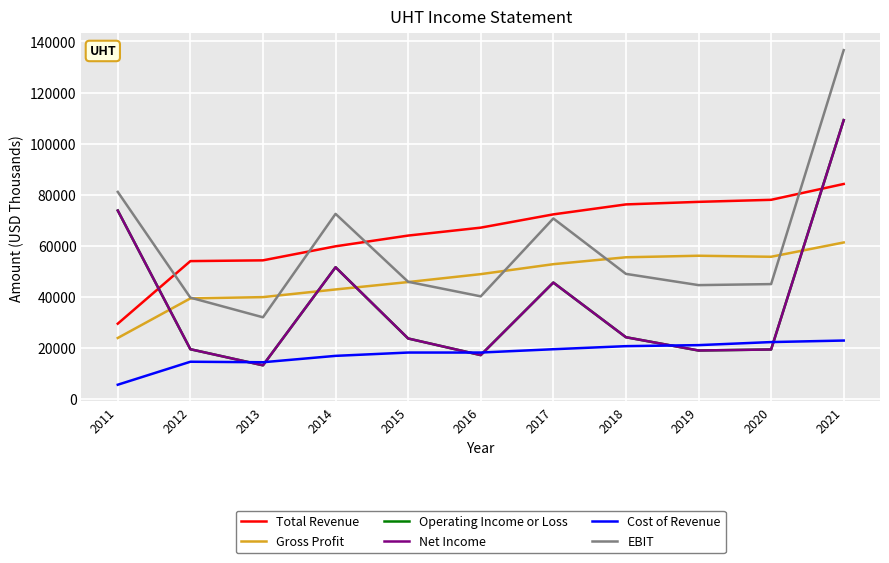

Does the chart display data point markers on the line(s)?

No